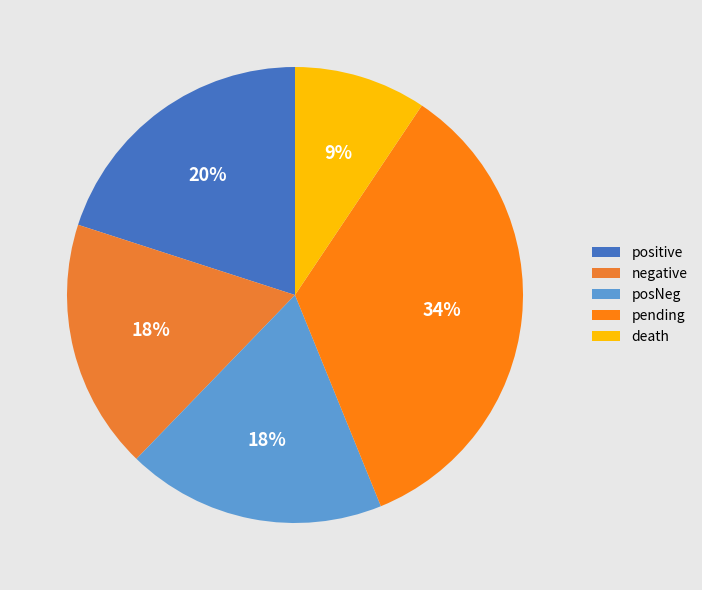

Combined, what portion of the pie is negative and death?

27.1%